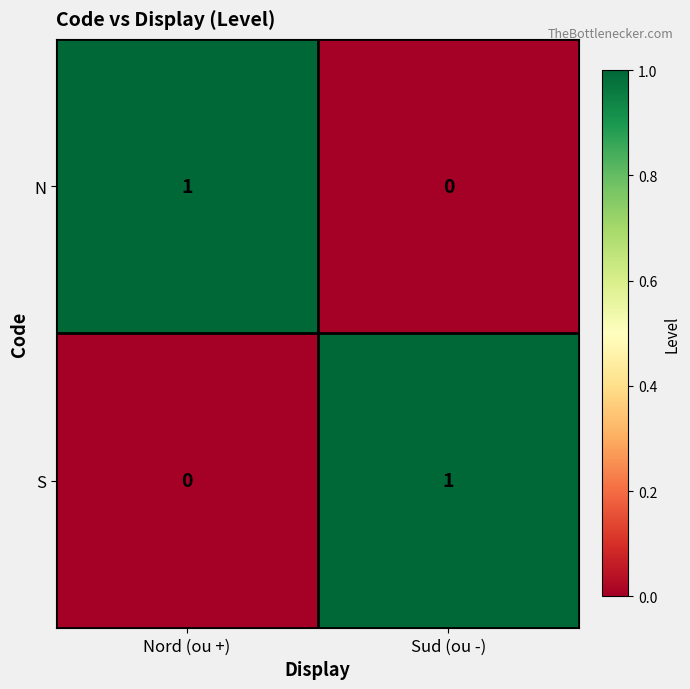

Where is S nearest to the value 0?

Nord (ou +)